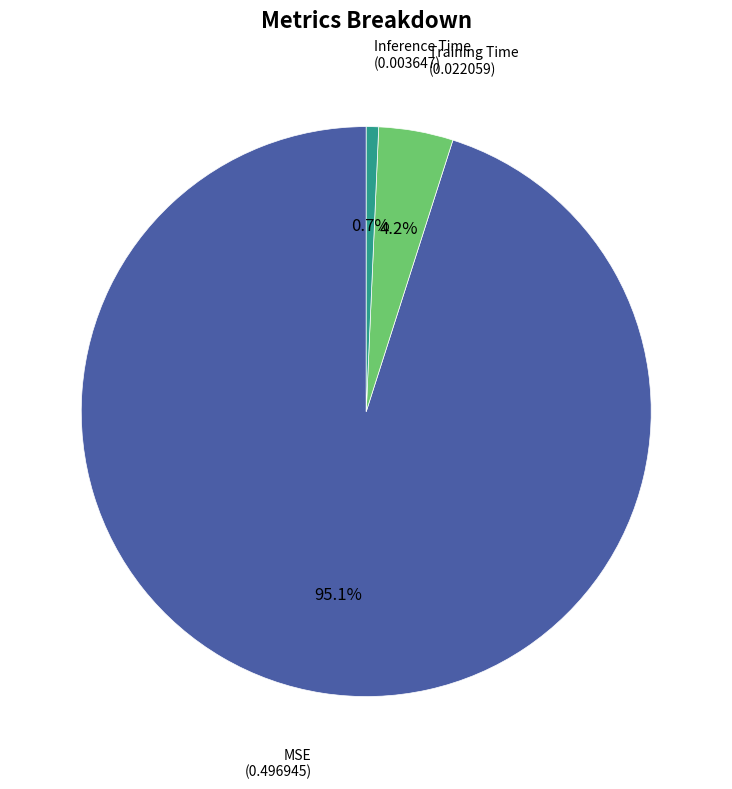

To the nearest percent, what is the difference between the MSE and Training Time slice percentages?

91%